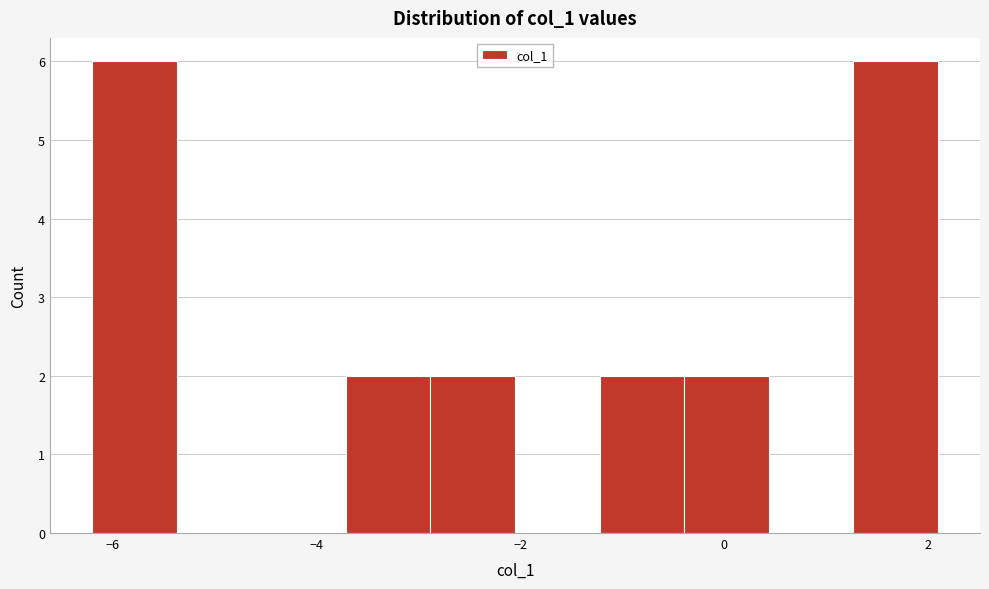

What is the height of the bar covering -3.8 to -2.8 on the x-axis? Neither the bar edges nor the heights are printed on the chart, so give them approximately, as read against the axes.

2